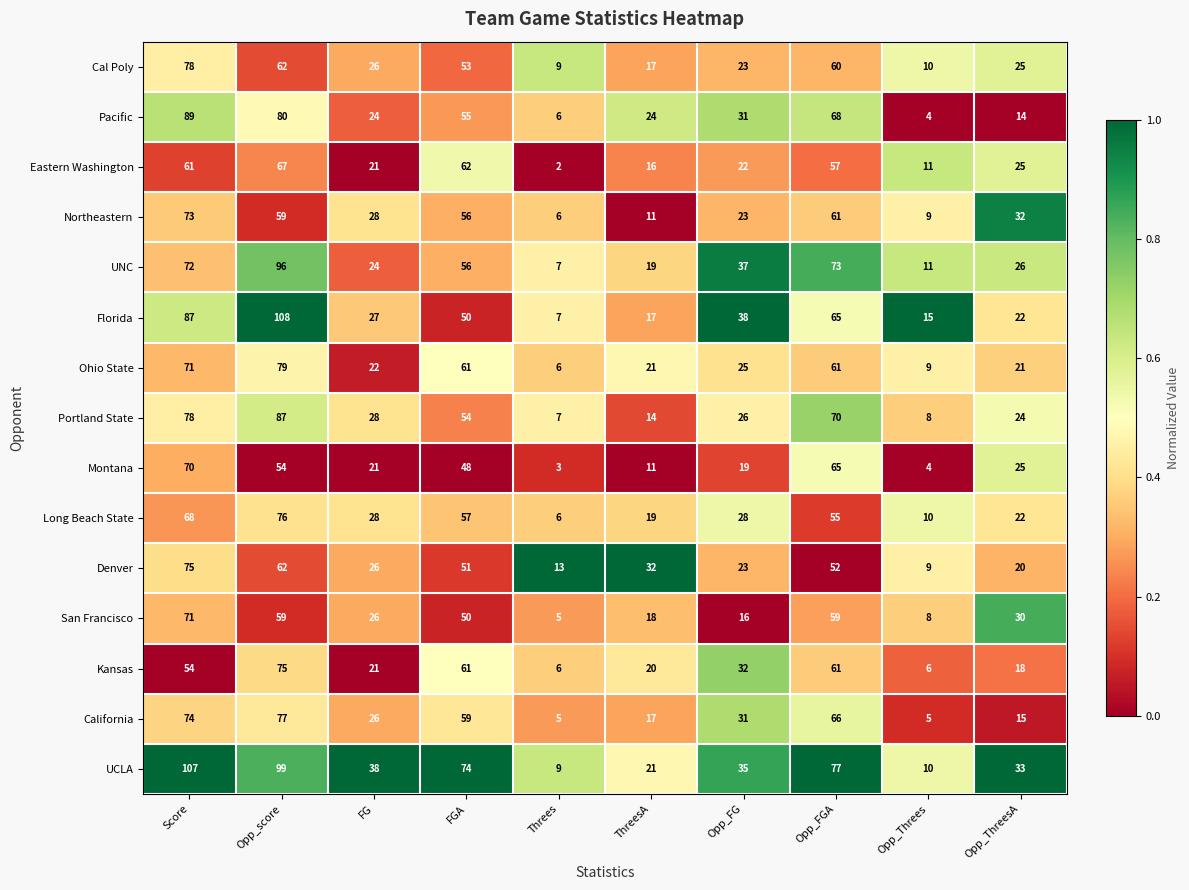

Which series changed the most between Threes and Opp_ThreesA?

Northeastern